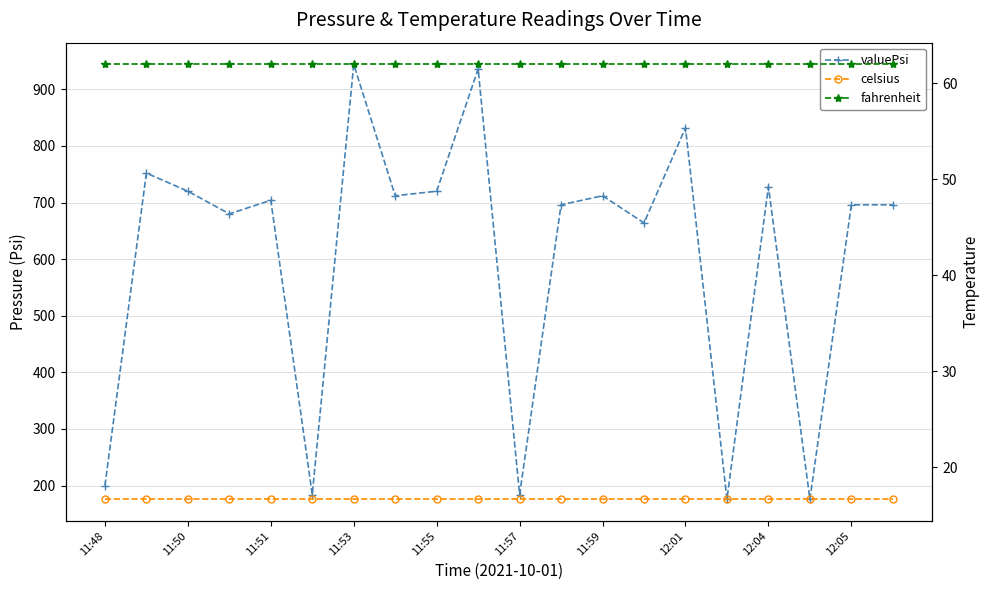

True or false: fahrenheit and celsius cross at least once.

False